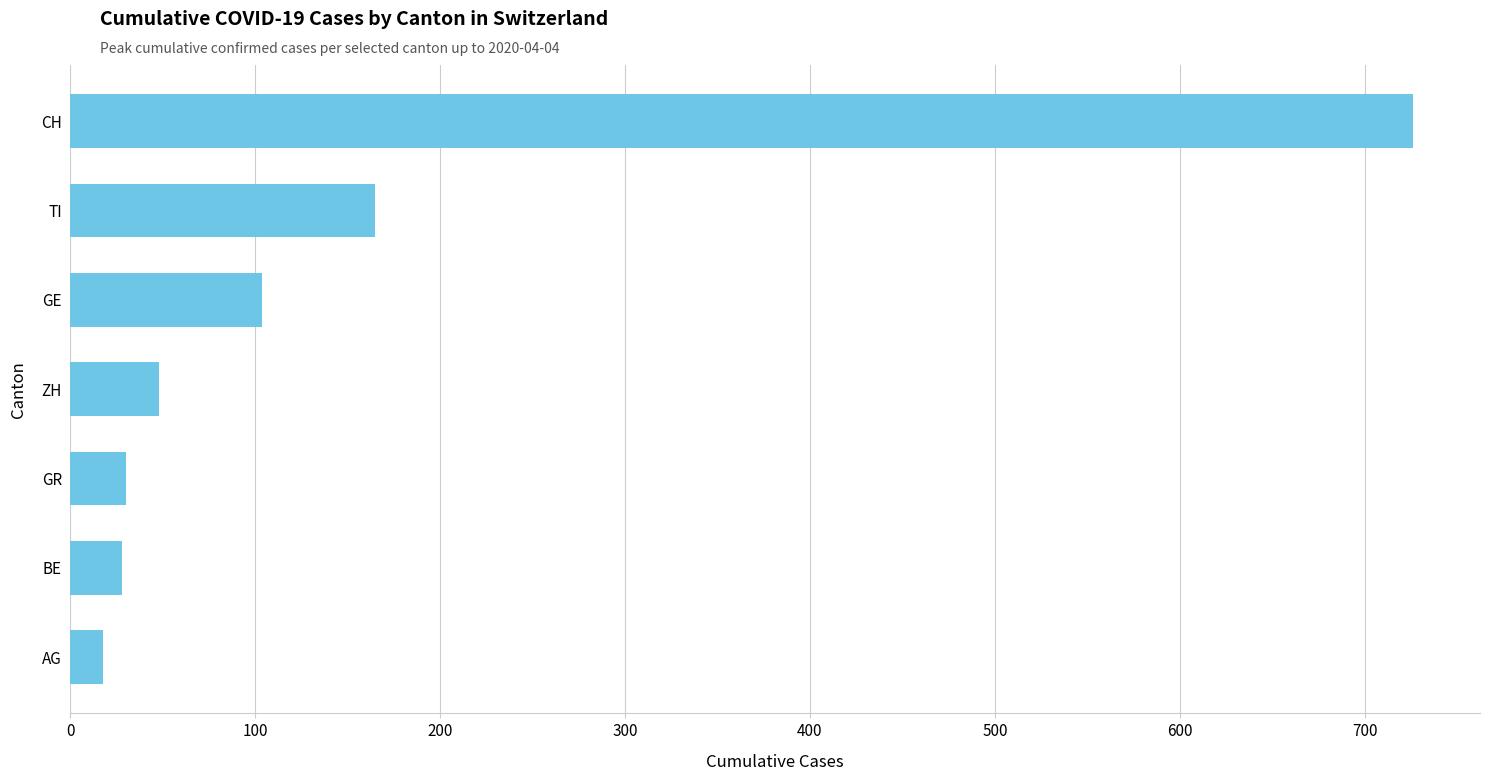

Approximately how many times larger is the value at TI compared to AG?

9.2